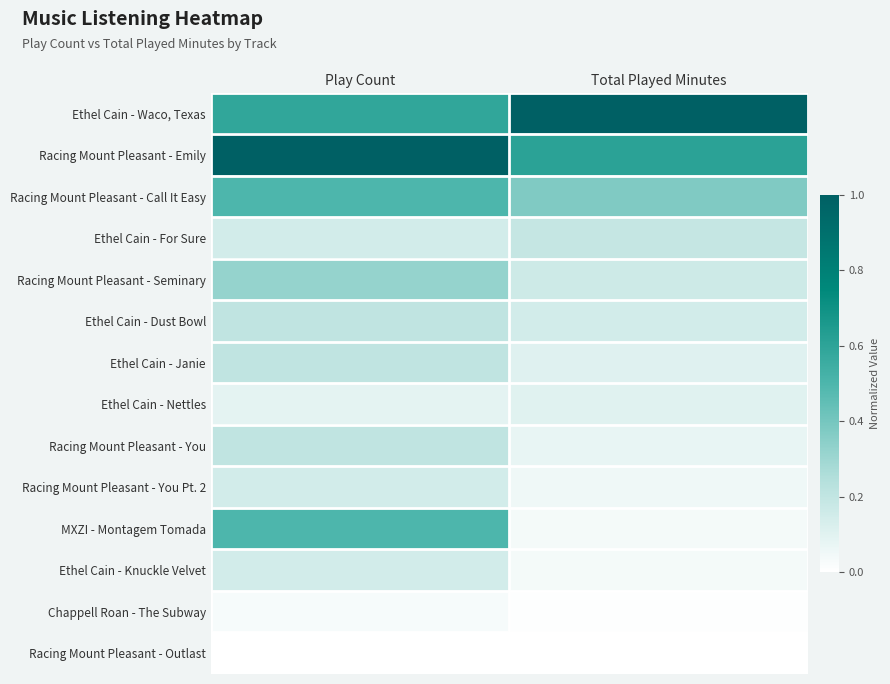

Between Play Count and Total Played Minutes, which is larger?

Total Played Minutes